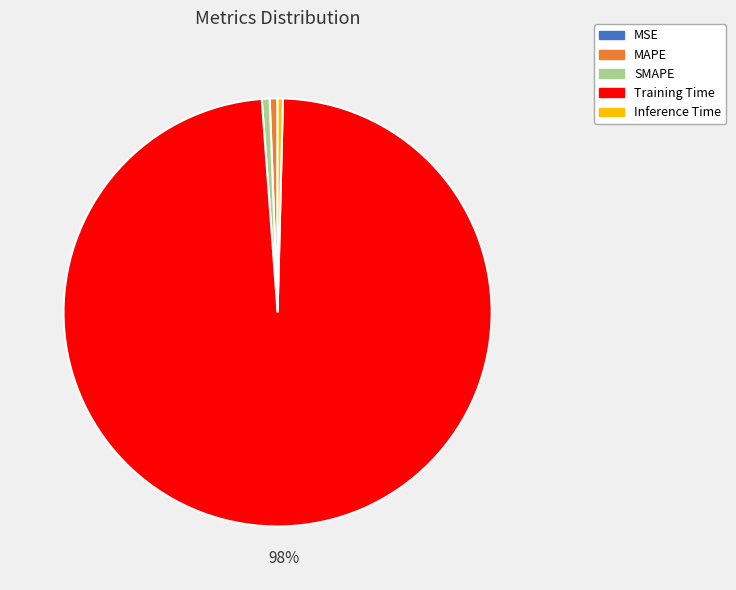

Is there any slice that represents more than half of the pie?

Yes